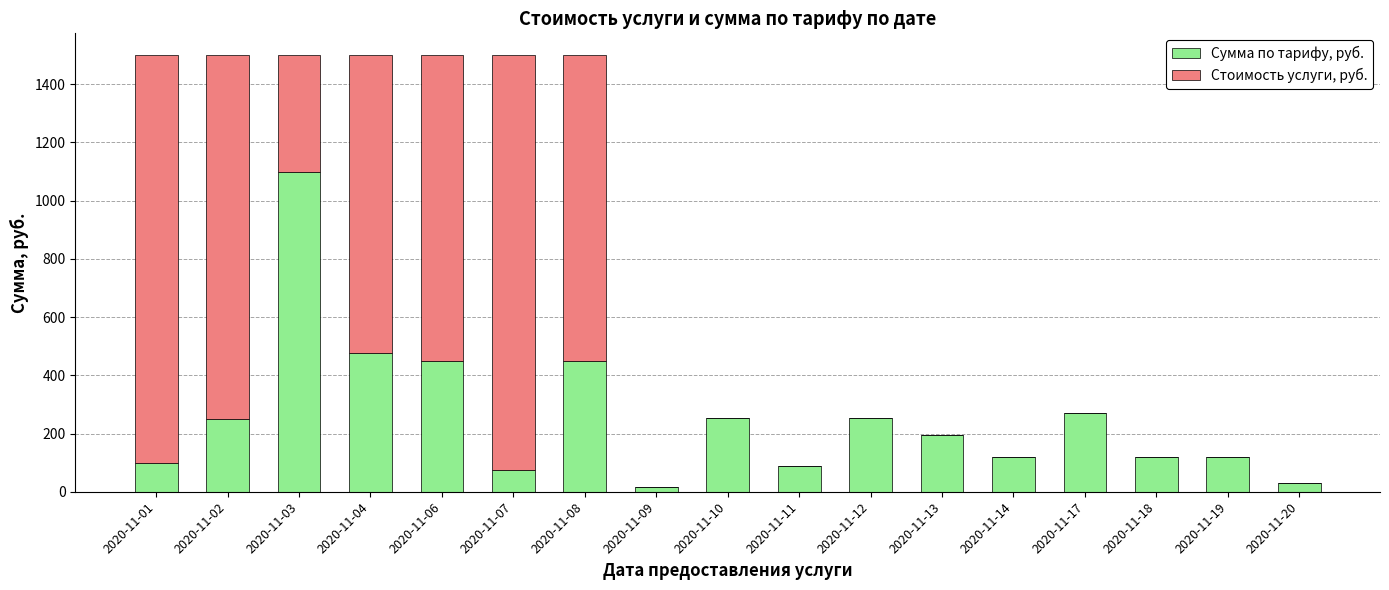

What is the sum of all Сумма по тарифу, руб. values?

4370